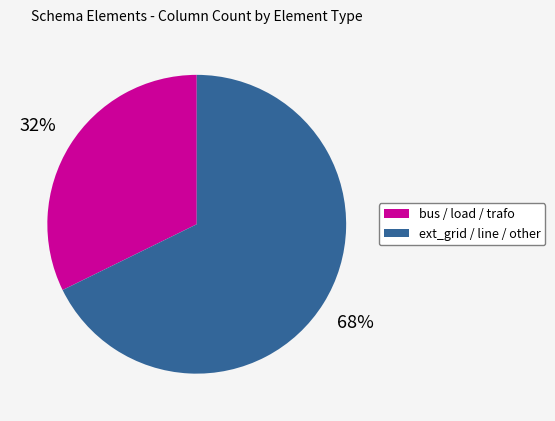

Is there a majority slice in this chart?

Yes